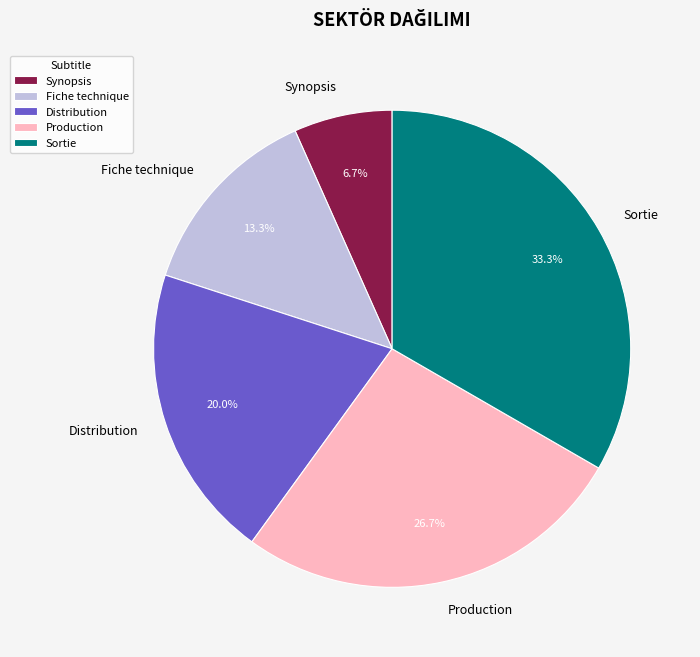

How many slices are in this pie chart?

5